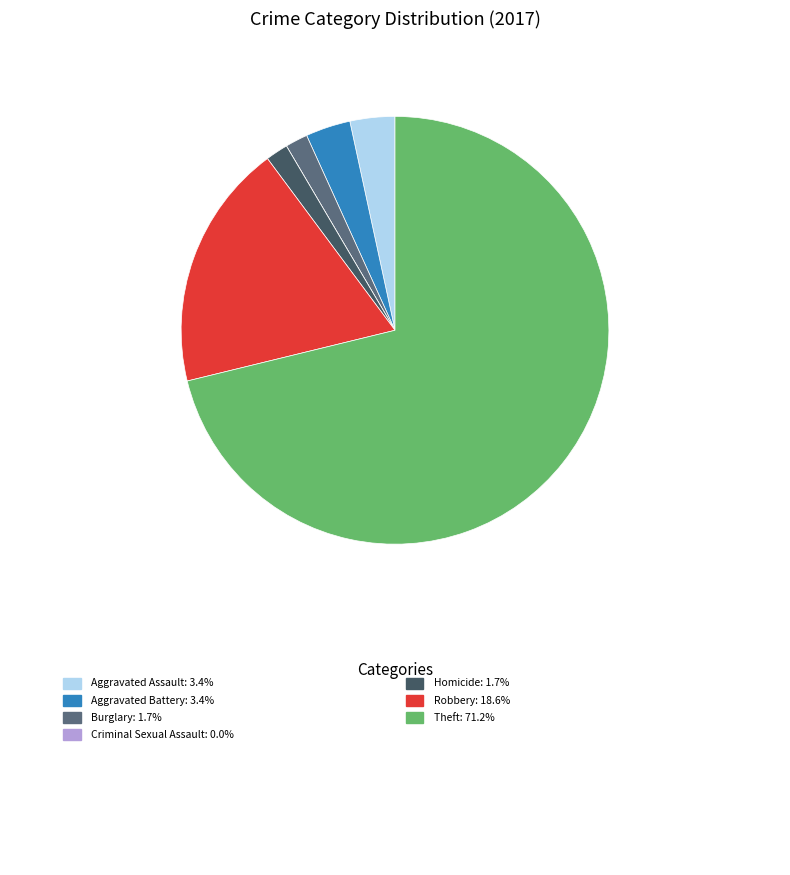

What is the largest slice in the pie chart?

Theft